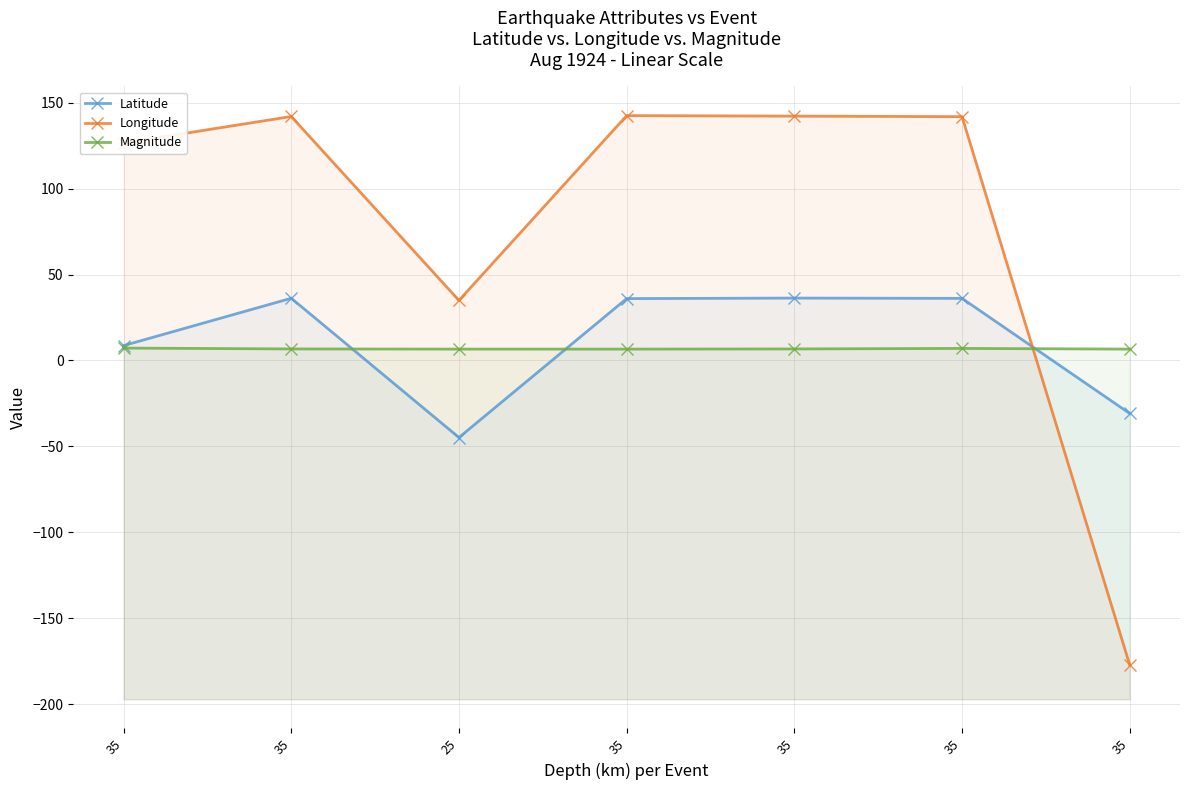

What is the smallest value displayed?

-177.2